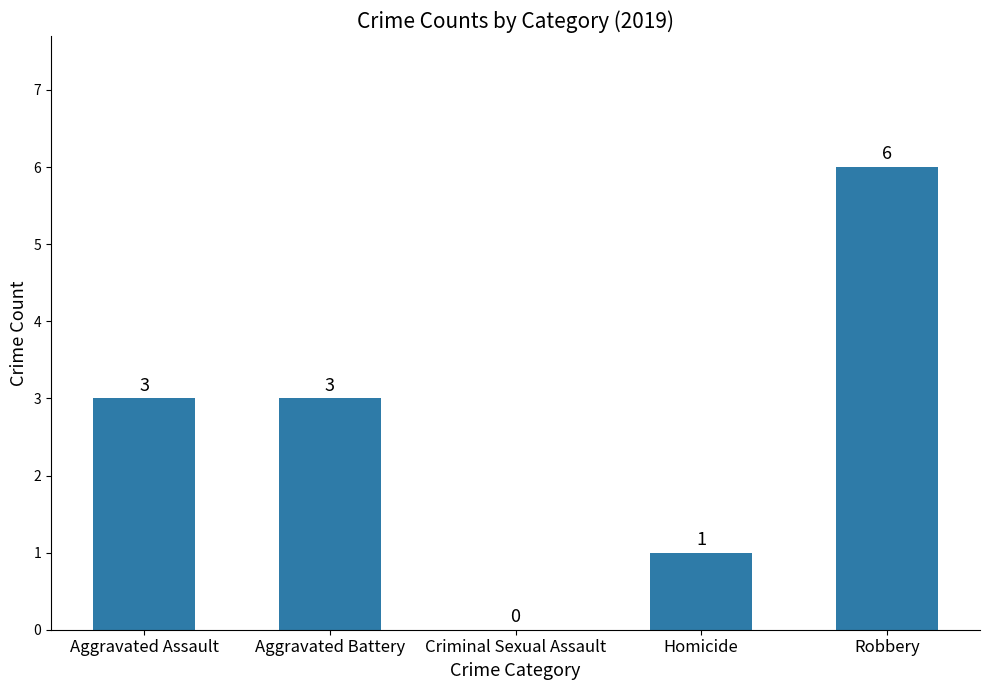

What is the sum of all values?

13